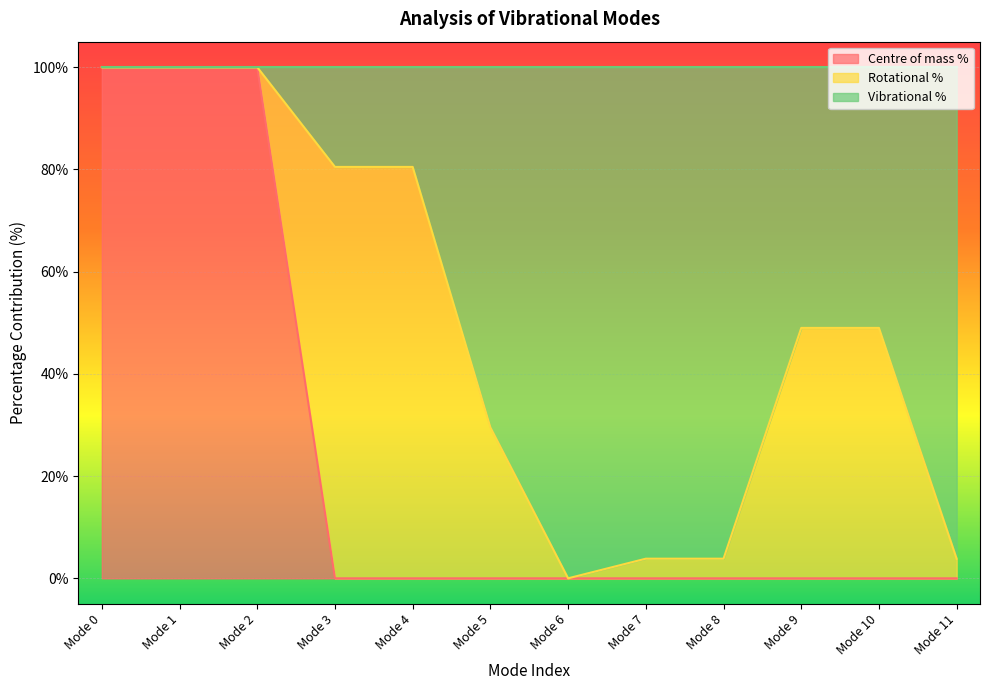

Which series has the widest spread of values?

Centre of mass %